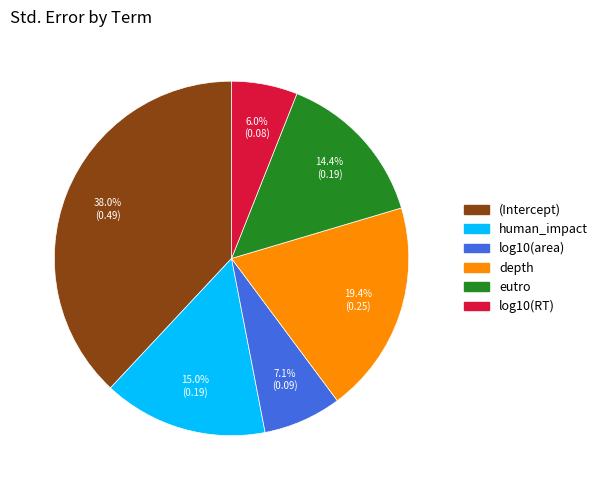

Is it true that depth is 19% of the pie?

True